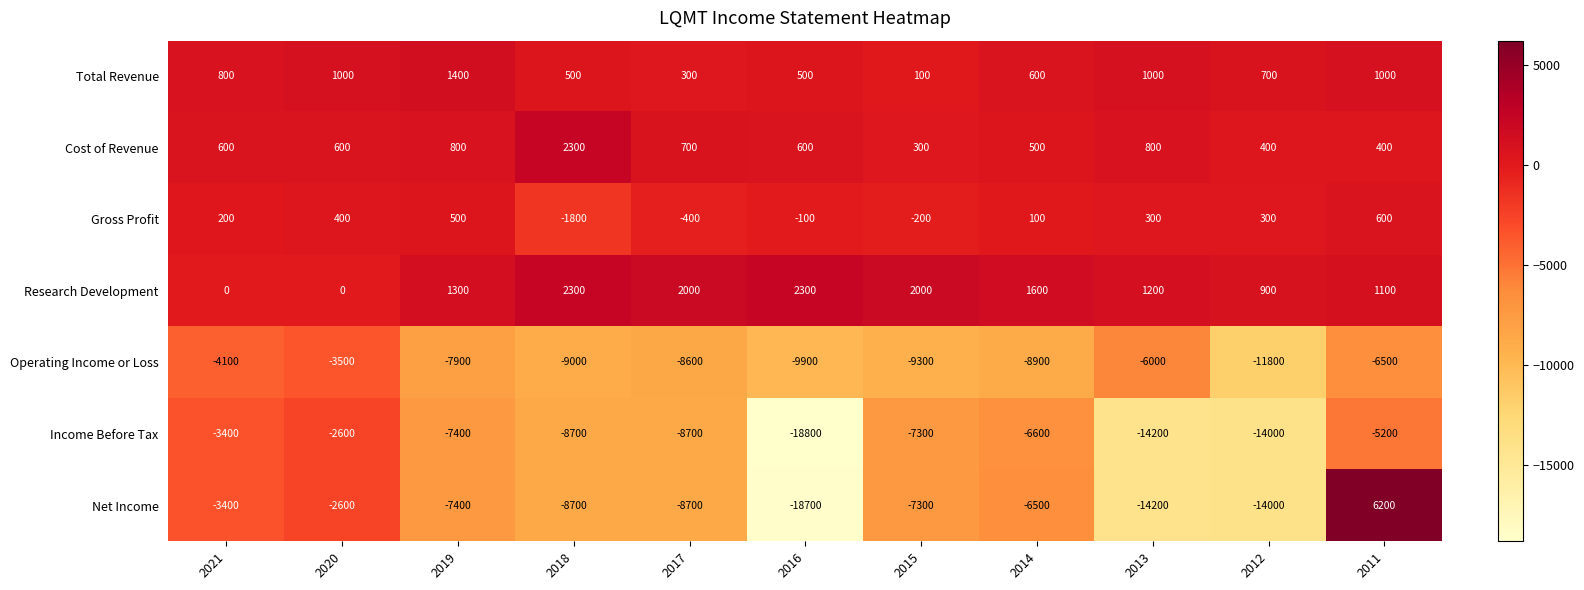

What is the total value across all series at 2015?

-21700